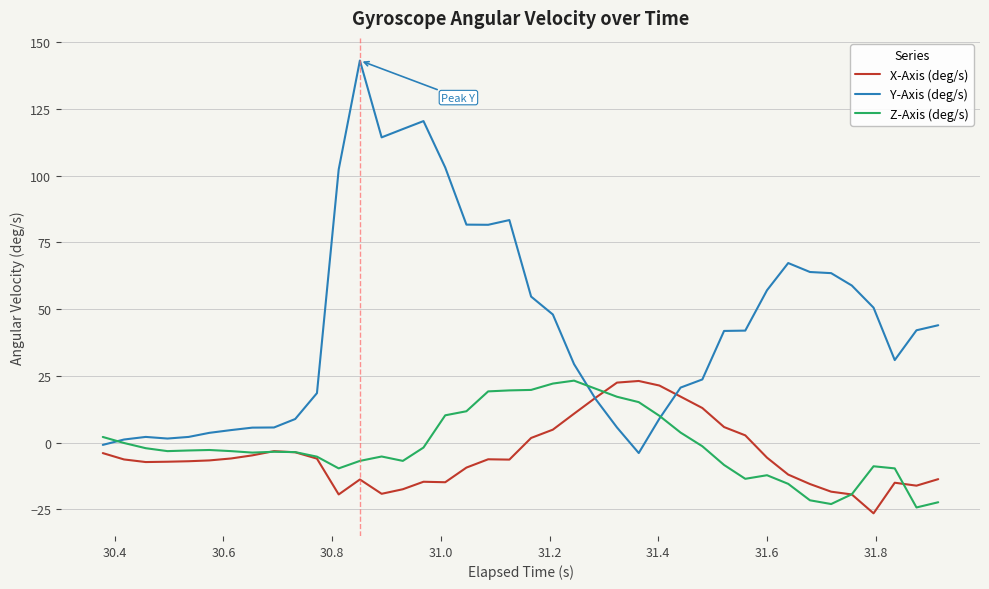

Which series has the widest spread of values?

Y-Axis (deg/s)